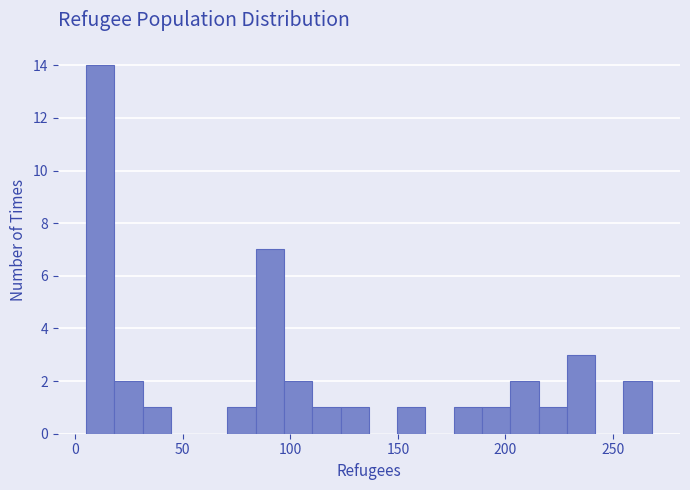

Around what value on the x-axis is the tallest bar? Give the approximate position of its centre, as read against the axis.

10